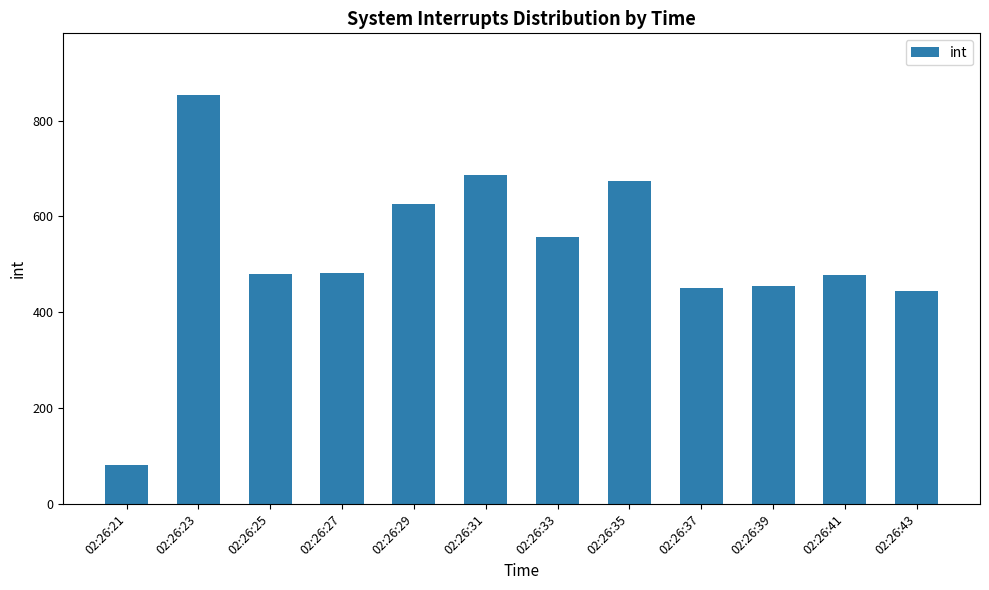

What is the value of the 5th bar from the left?

627.0